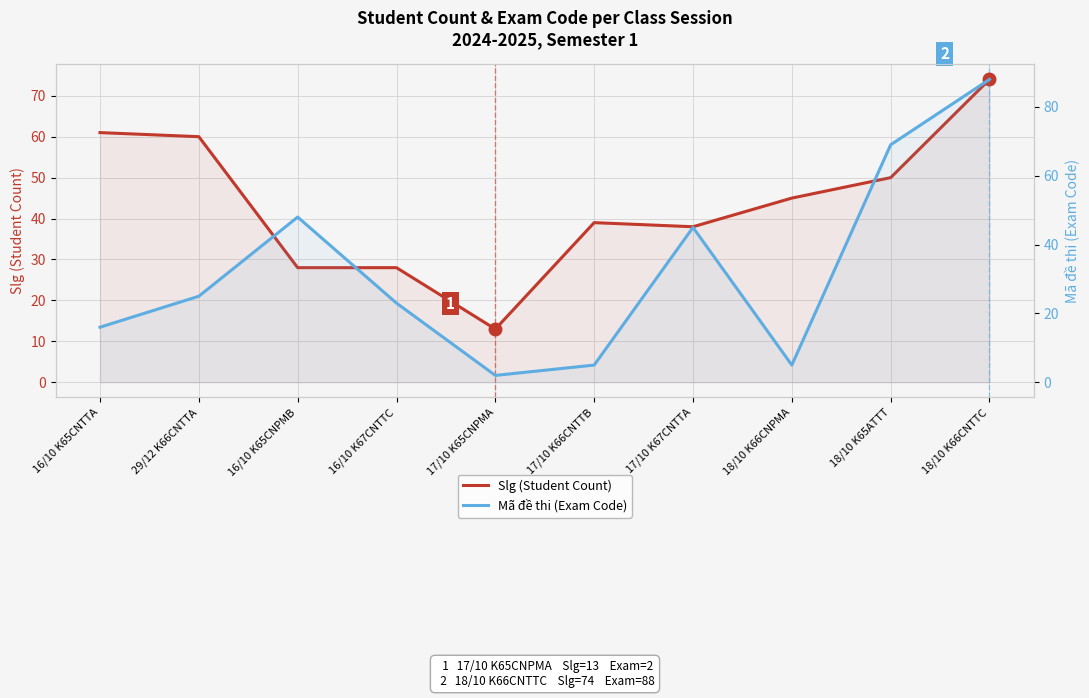

What is the difference between the second highest and second lowest values in the Slg (Student Count) series?

33